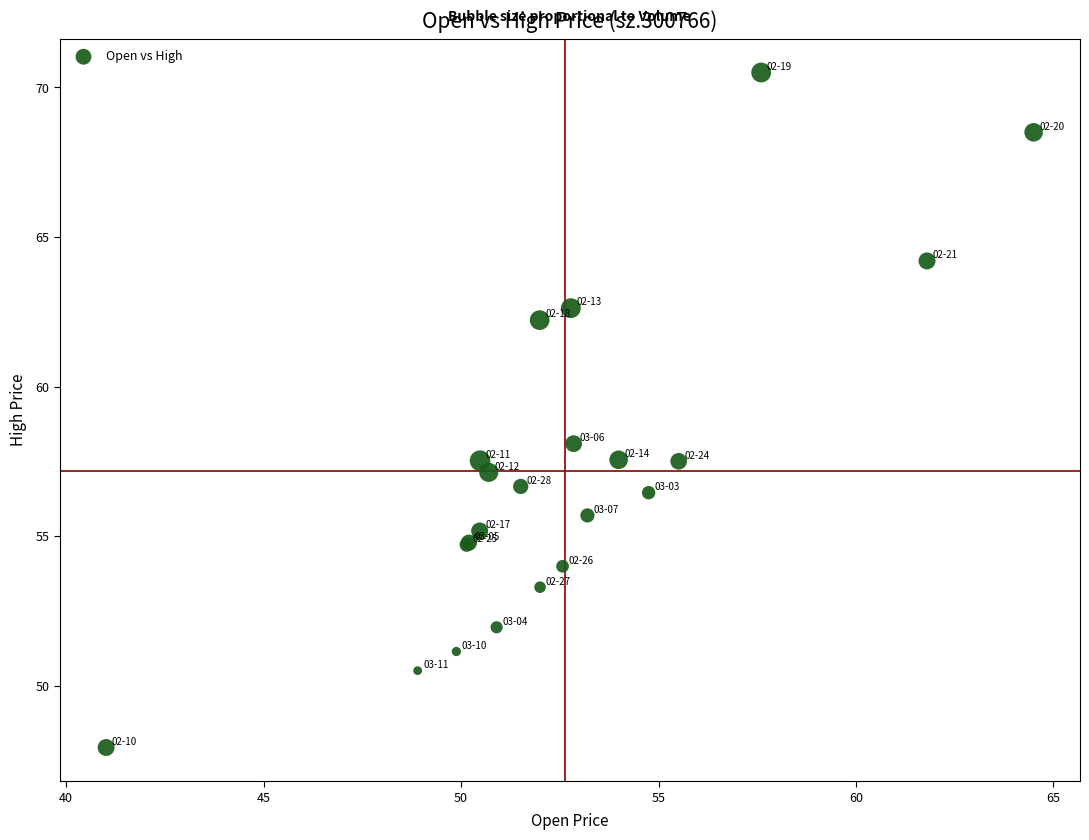

What Y value in the scatter plot is closest to 59?

58.1